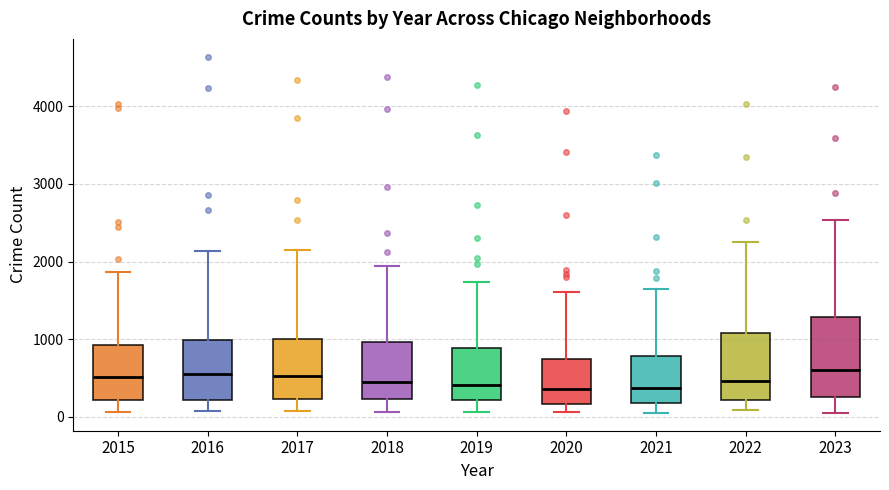

Reading left to right, transcribe this box plot: for each box, give where its median line is, the range the box spans, and where its two whiskers end, as read against the y-axis. The values are not printed on the chart, so give them approximately, as read against the axis.

2015: median 500, box 200 to 900, whiskers 100 to 1900
2016: median 600, box 200 to 1000, whiskers 100 to 2100
2017: median 500, box 200 to 1000, whiskers 100 to 2100
2018: median 500, box 200 to 1000, whiskers 100 to 1900
2019: median 400, box 200 to 900, whiskers 100 to 1700
2020: median 400, box 200 to 700, whiskers 100 to 1600
2021: median 400, box 200 to 800, whiskers 100 to 1600
2022: median 500, box 200 to 1100, whiskers 100 to 2300
2023: median 600, box 300 to 1300, whiskers 100 to 2500